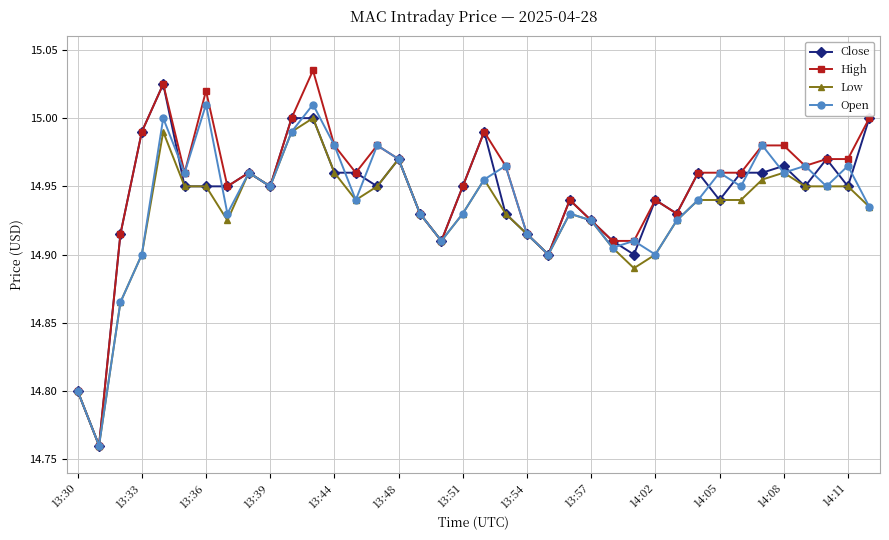

What are all the series names shown in the legend?

Close, High, Low, Open